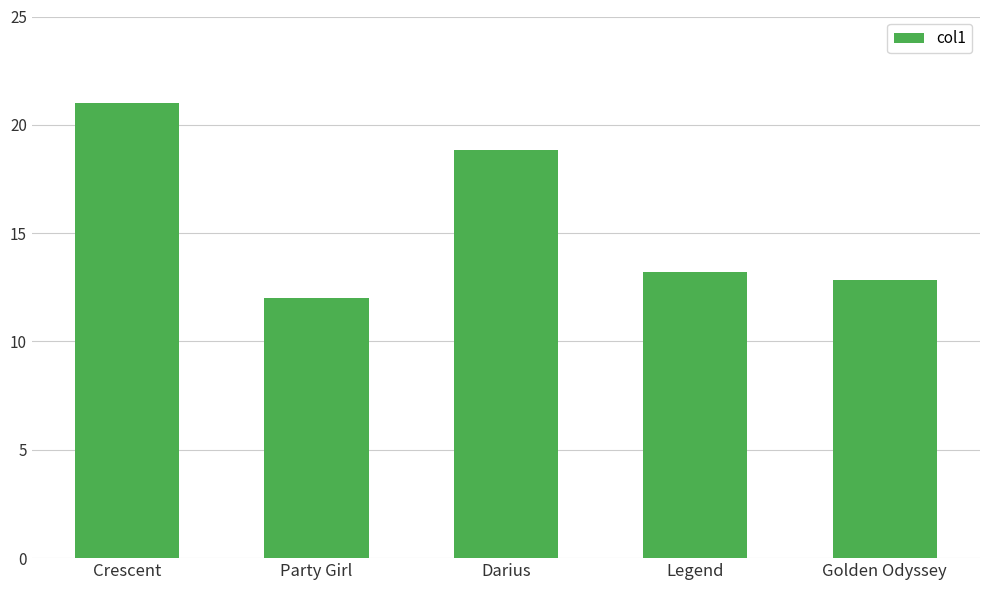

How many categories are shown in the chart?

5